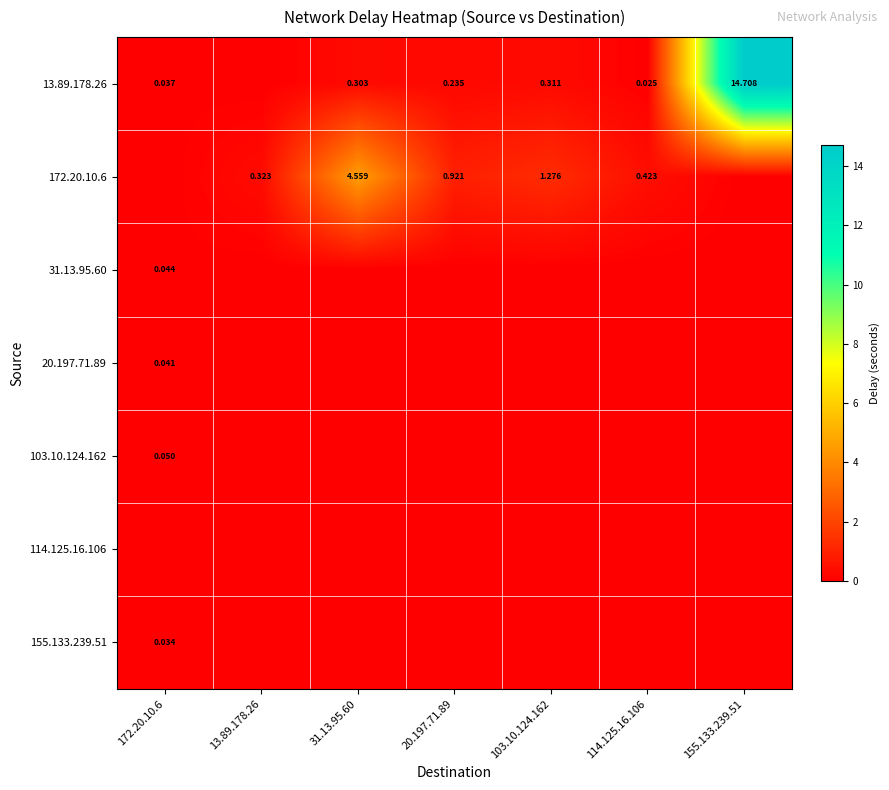

Between 103.10.124.162 and 155.133.239.51, which series saw the biggest shift?

13.89.178.26